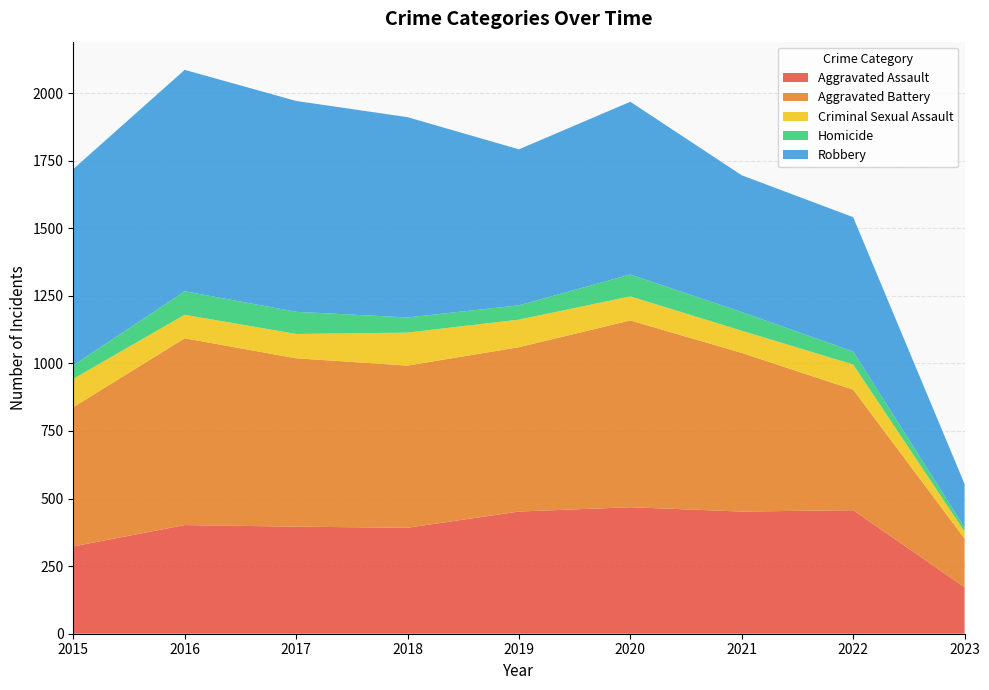

Reading left to right, what are all the values shown in this chart?

Aggravated Assault: 2015=323	2016=402	2017=396	2018=392	2019=452	2020=468	2021=452	2022=457	2023=172
Aggravated Battery: 2015=515	2016=691	2017=623	2018=600	2019=608	2020=691	2021=587	2022=446	2023=180
Criminal Sexual Assault: 2015=105	2016=87	2017=90	2018=122	2019=102	2020=89	2021=82	2022=93	2023=26
Homicide: 2015=50	2016=87	2017=82	2018=56	2019=53	2020=81	2021=69	2022=48	2023=15
Robbery: 2015=726	2016=819	2017=780	2018=741	2019=577	2020=639	2021=506	2022=497	2023=161